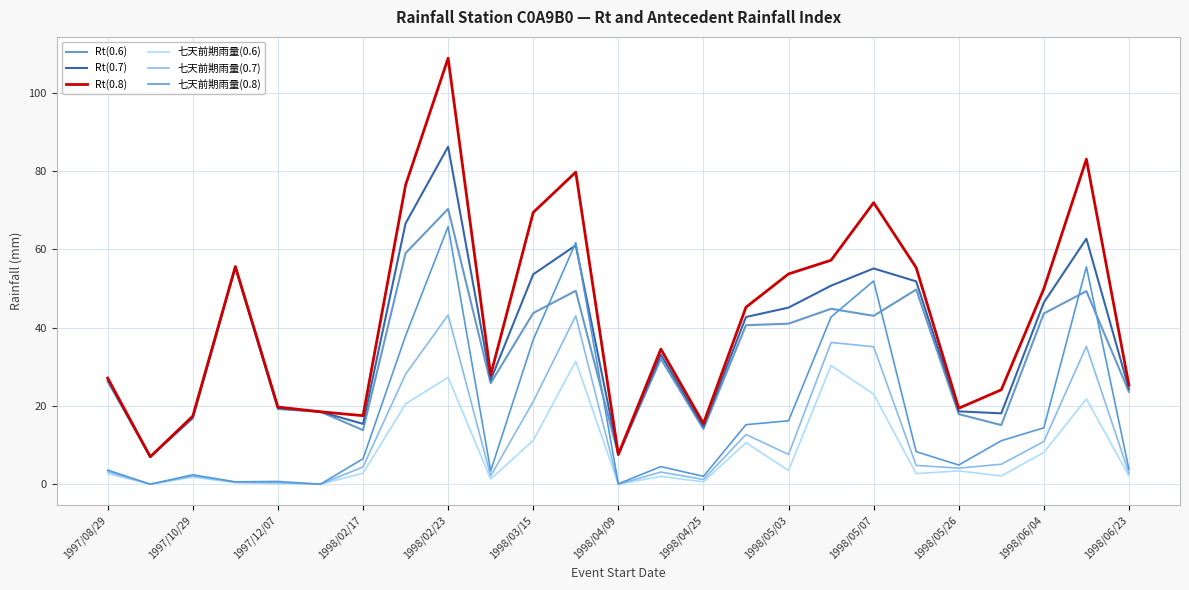

Where is 七天前期雨量(0.8) nearest to the value 32?

1998/03/15